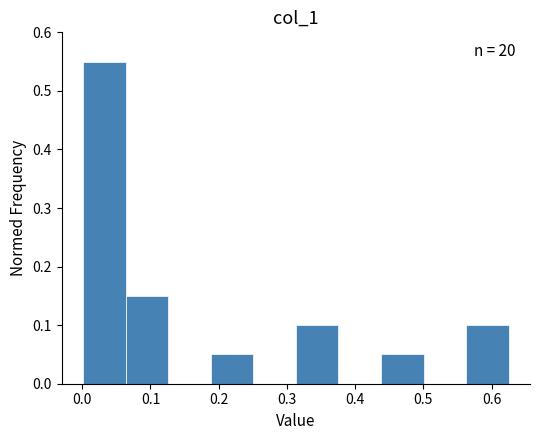

Over which range of the x-axis is the bar tallest?

0.00 to 0.06